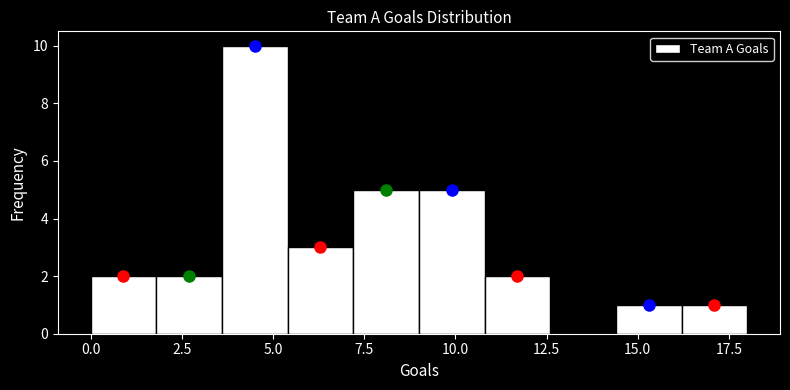

Read against the x-axis, roughly where is the centre of the tallest bar?

4.5